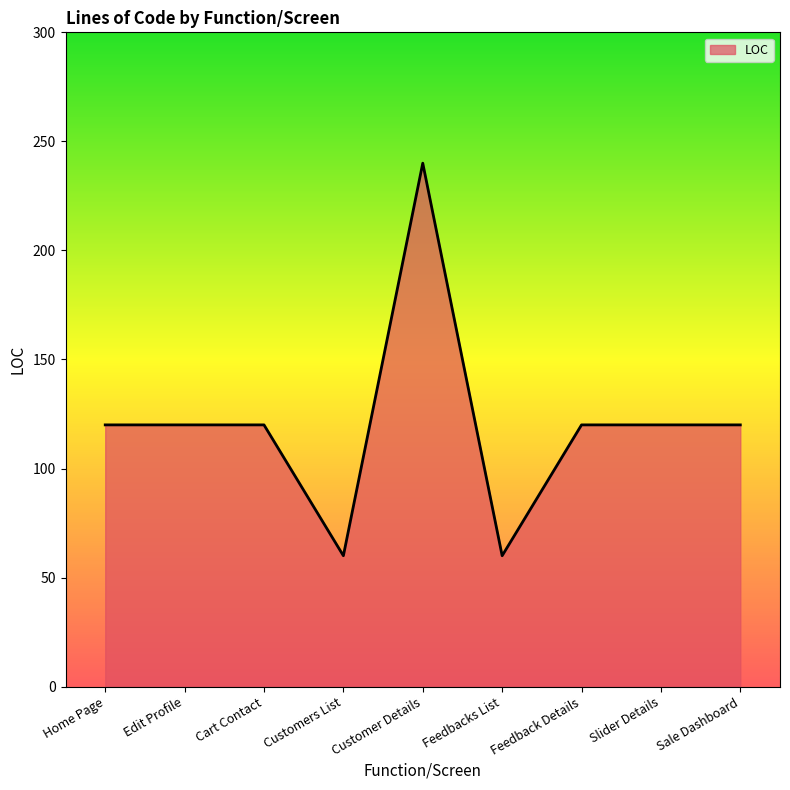

Reading left to right, list all the values displayed in this chart.

Home Page=120	Edit Profile=120	Cart Contact=120	Customers List=60	Customer Details=240	Feedbacks List=60	Feedback Details=120	Slider Details=120	Sale Dashboard=120